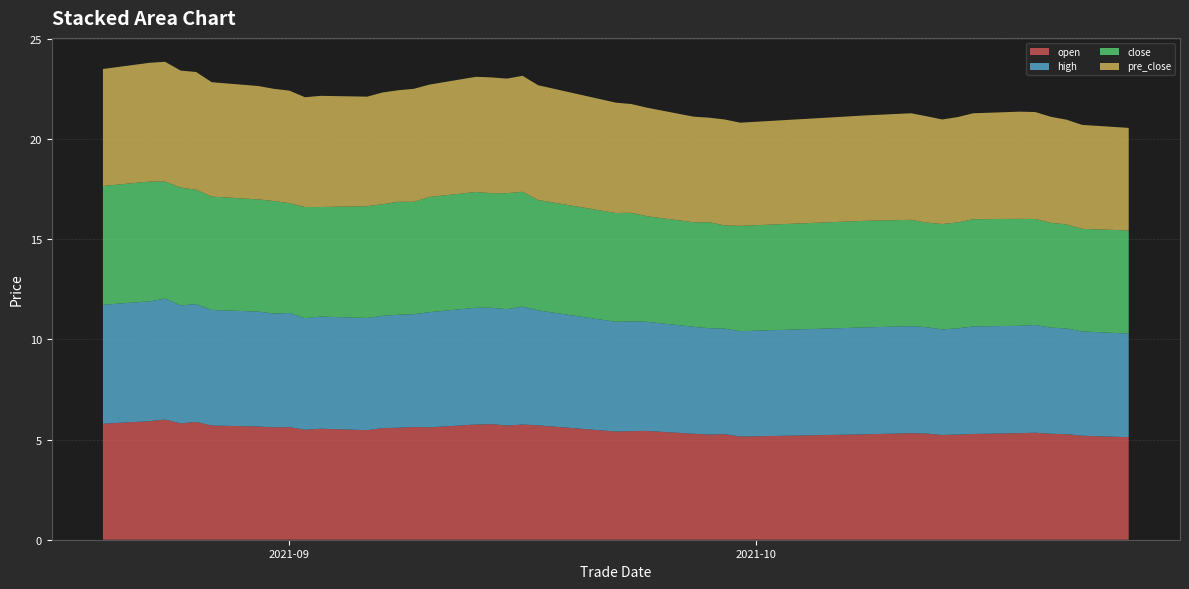

Reading left to right, extract all data points from this chart.

open: 5.8	5.9	6.0	5.8	5.9	5.7	5.7	5.6	5.6	5.5	5.5	5.5	5.6	5.6	5.6	5.6	5.8	5.8	5.7	5.8	5.7	5.4	5.4	5.4	5.3	5.2	5.3	5.2	5.3	5.3	5.3	5.2	5.2	5.3	5.3	5.3	5.3	5.3	5.2	5.1
high: 5.9	6.0	6.0	5.9	5.9	5.8	5.7	5.7	5.7	5.6	5.6	5.6	5.6	5.6	5.6	5.8	5.8	5.8	5.8	5.9	5.7	5.5	5.5	5.5	5.3	5.3	5.3	5.3	5.3	5.3	5.3	5.3	5.3	5.4	5.4	5.4	5.3	5.3	5.2	5.2
close: 5.9	6.0	5.8	5.9	5.7	5.7	5.6	5.6	5.5	5.5	5.5	5.6	5.6	5.6	5.6	5.8	5.8	5.7	5.8	5.7	5.5	5.4	5.4	5.3	5.2	5.3	5.2	5.3	5.3	5.3	5.2	5.3	5.3	5.3	5.3	5.3	5.2	5.2	5.1	5.2
pre_close: 5.8	5.9	6.0	5.8	5.9	5.7	5.7	5.6	5.6	5.5	5.5	5.5	5.6	5.6	5.6	5.6	5.8	5.8	5.7	5.8	5.7	5.5	5.4	5.4	5.3	5.2	5.3	5.2	5.3	5.3	5.3	5.2	5.3	5.3	5.3	5.3	5.3	5.2	5.2	5.1